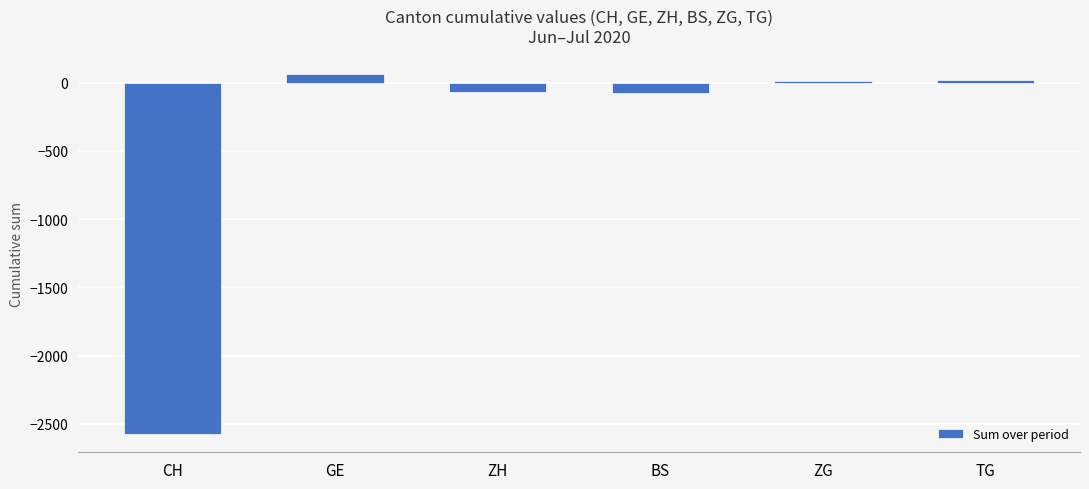

What is the difference between the values at ZH and GE?

136